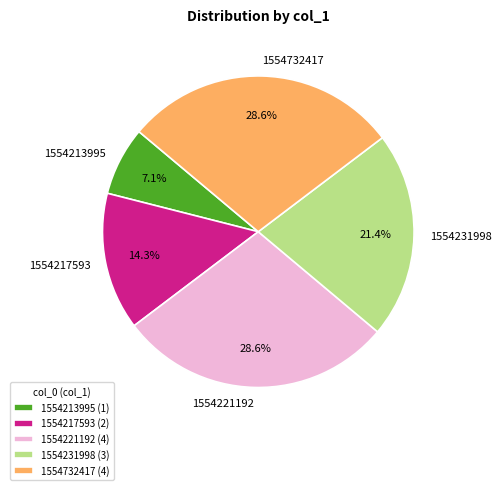

What is the ratio of the value at 1554221192 to the value at 1554732417?

1.0